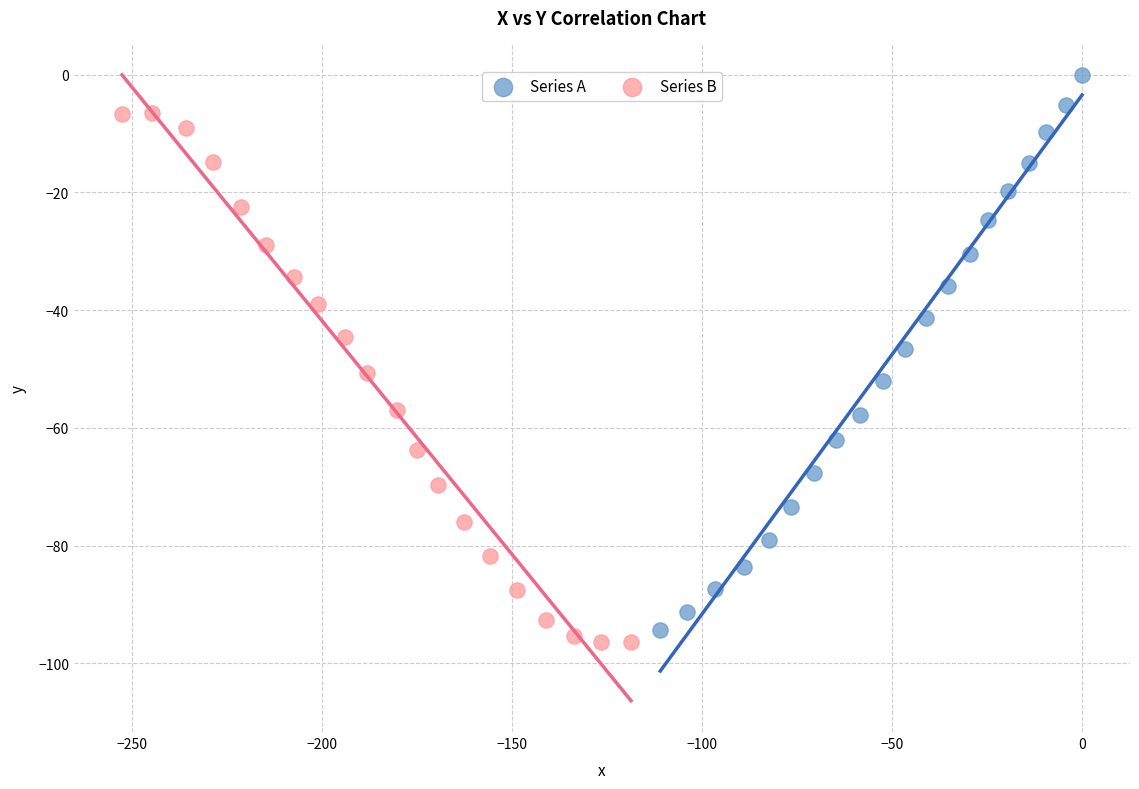

Which series reaches the maximum Y coordinate?

Series A